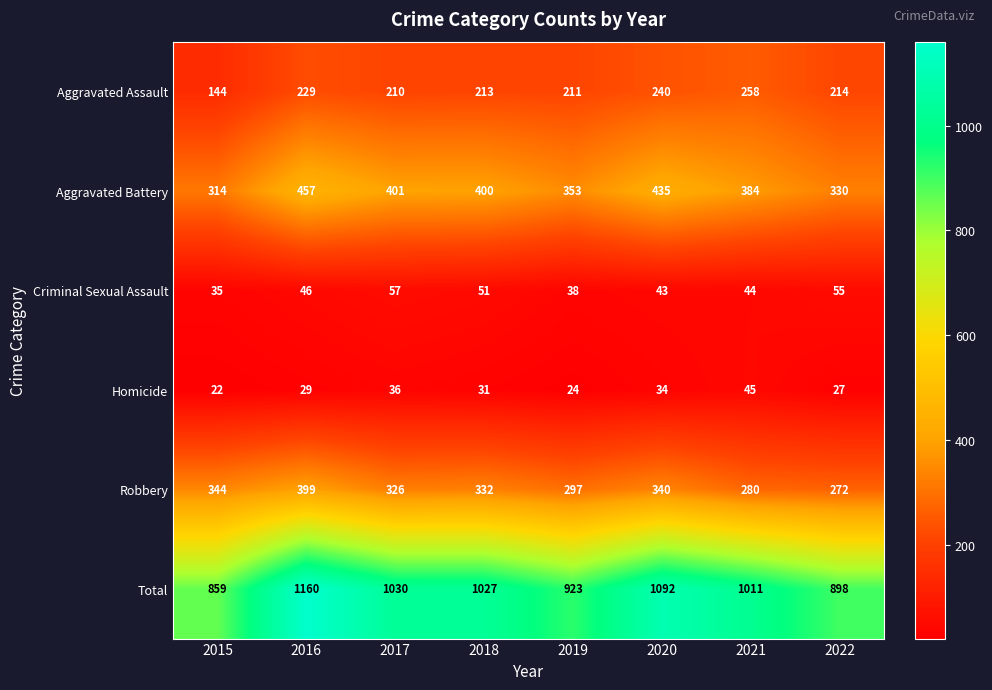

What is the minimum value shown in the chart?

22